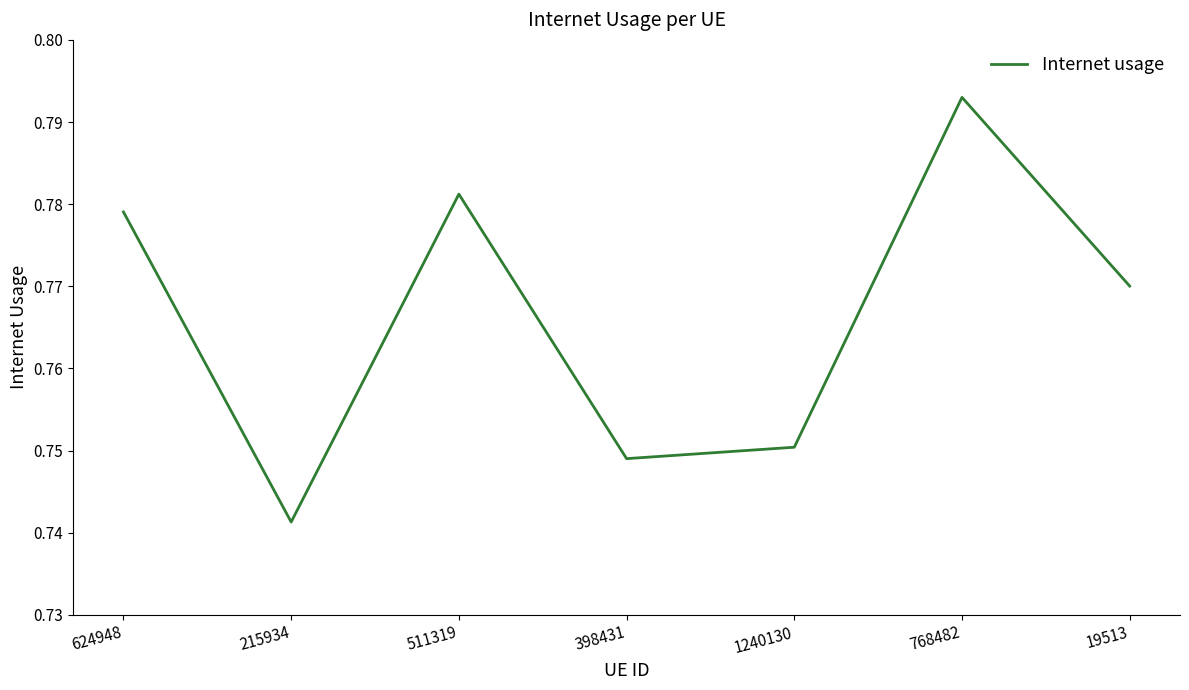

Which category has the lowest value across all series?

215934